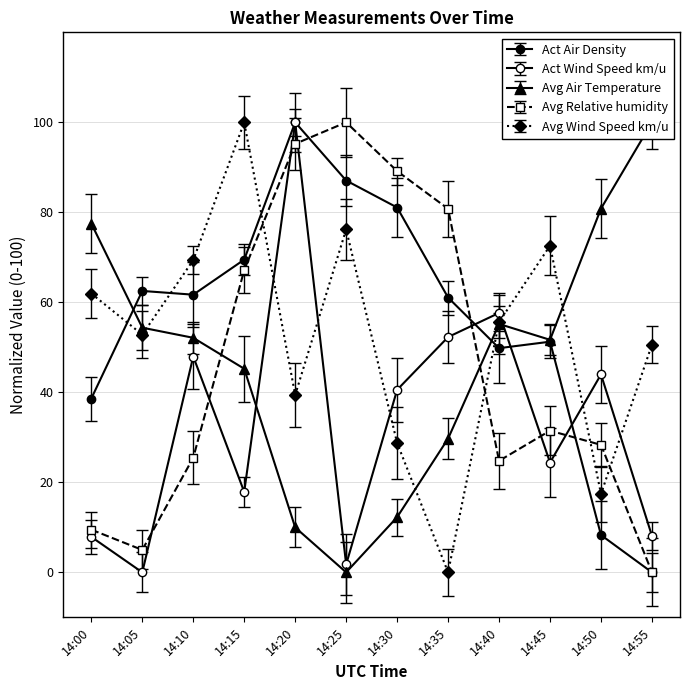

Is it true that Avg Air Temperature equals 16.3 at 14:20?

False